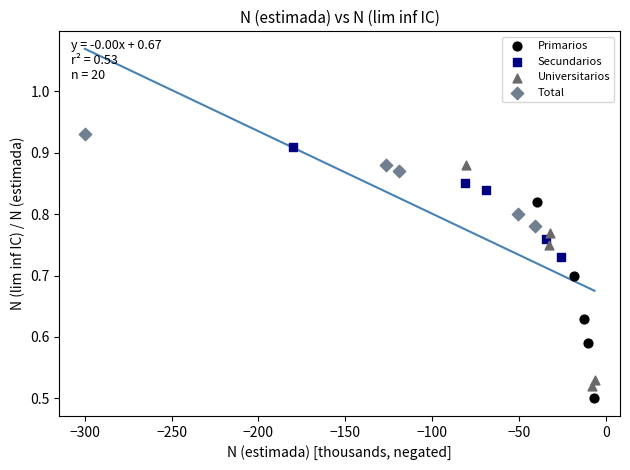

Which series has the largest Y range (max minus min)?

Universitarios